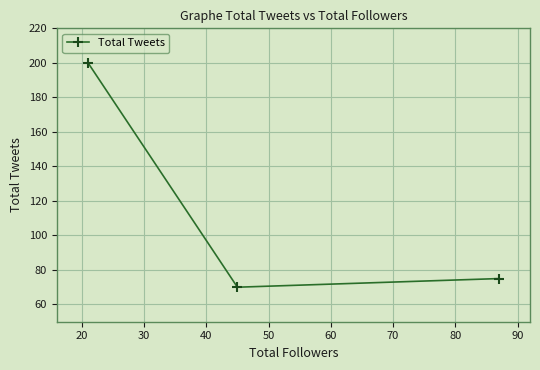

Reading right to left, extract all data points from this chart.

75	70	200